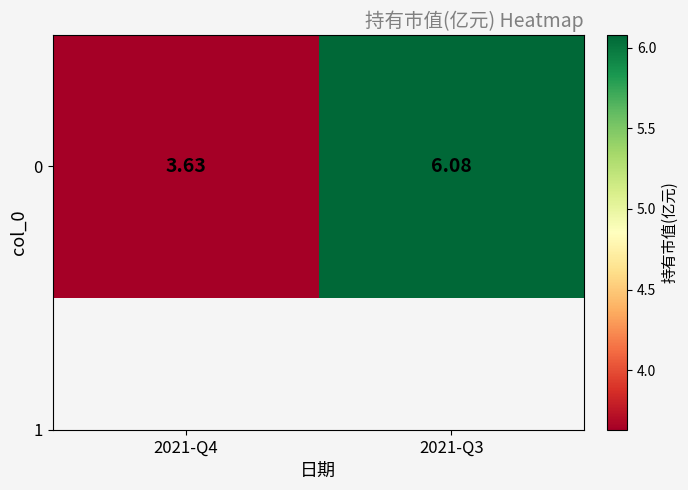

At which label is the value closest to 4?

2021-Q4